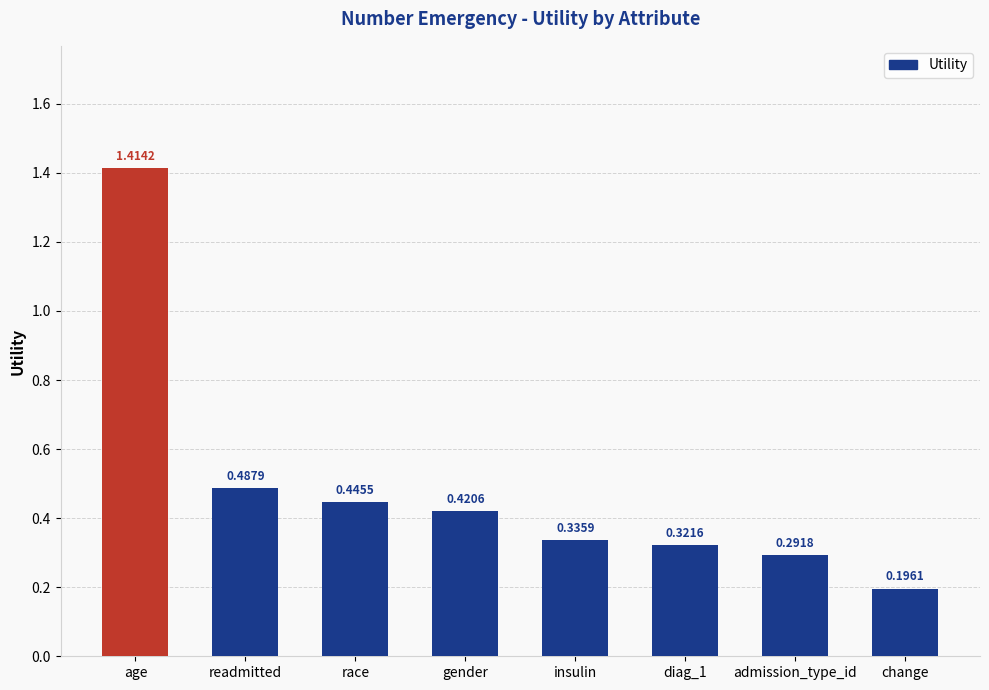

Which label corresponds to the largest value in the chart?

age